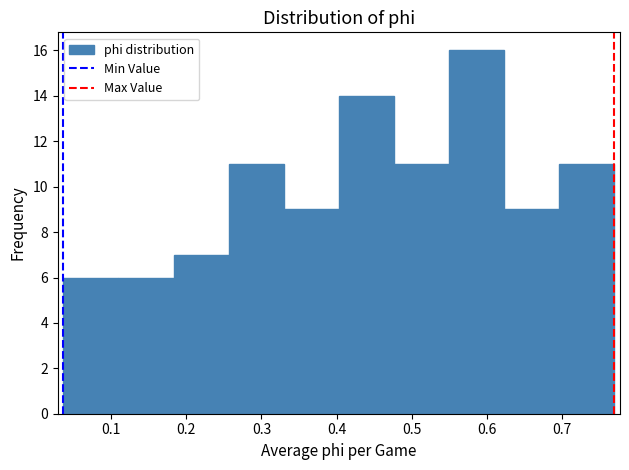

Which range on the x-axis has the tallest bar?

0.55 to 0.62